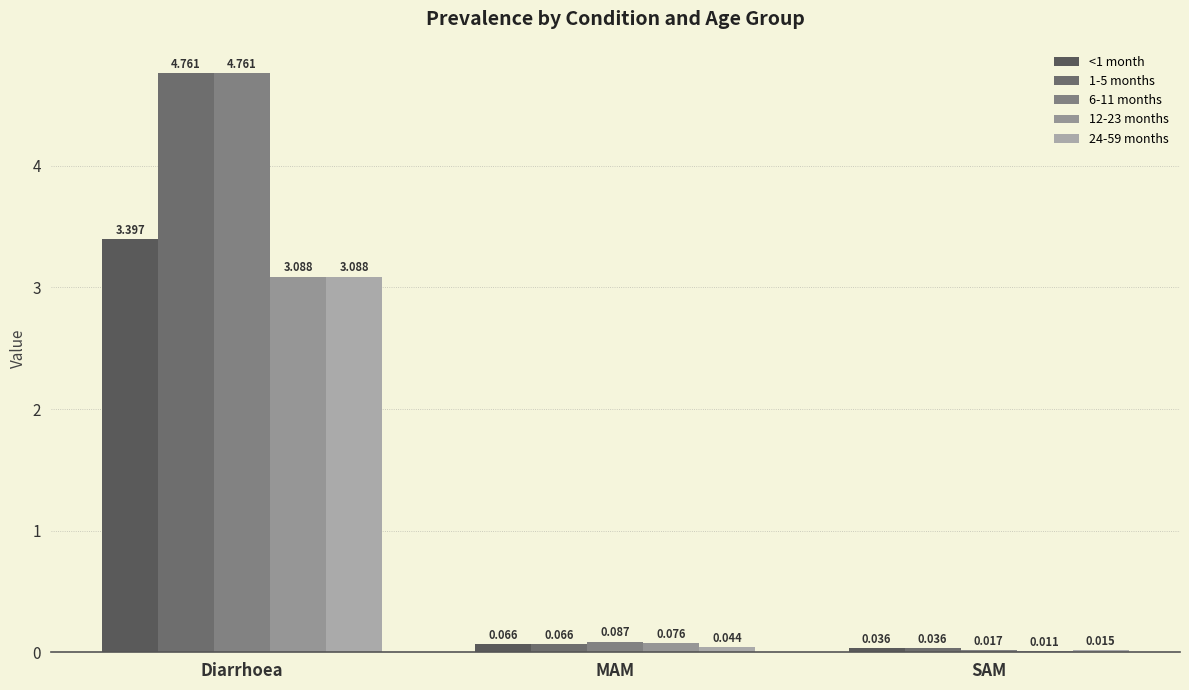

Count the number of data series in this chart.

5